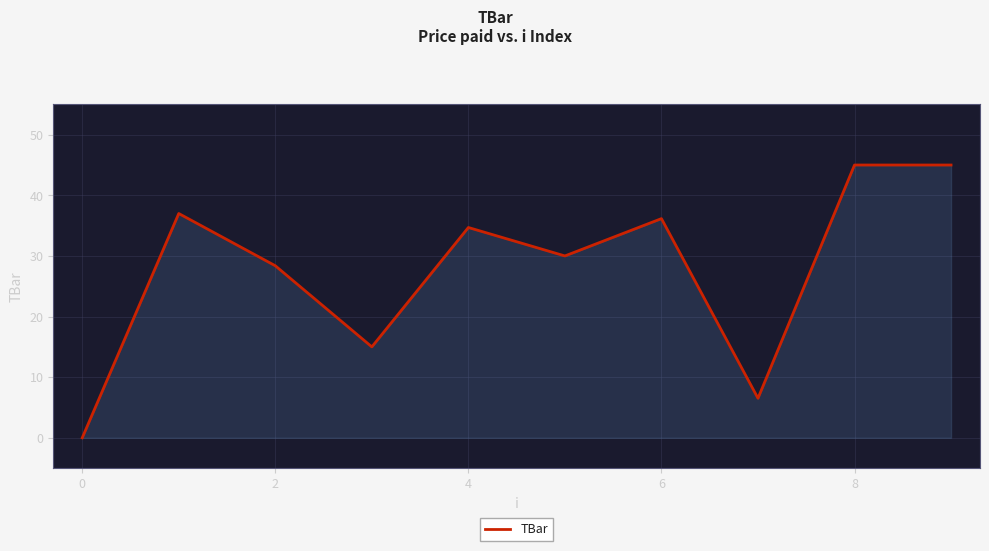

What is the greatest value displayed?

45.0